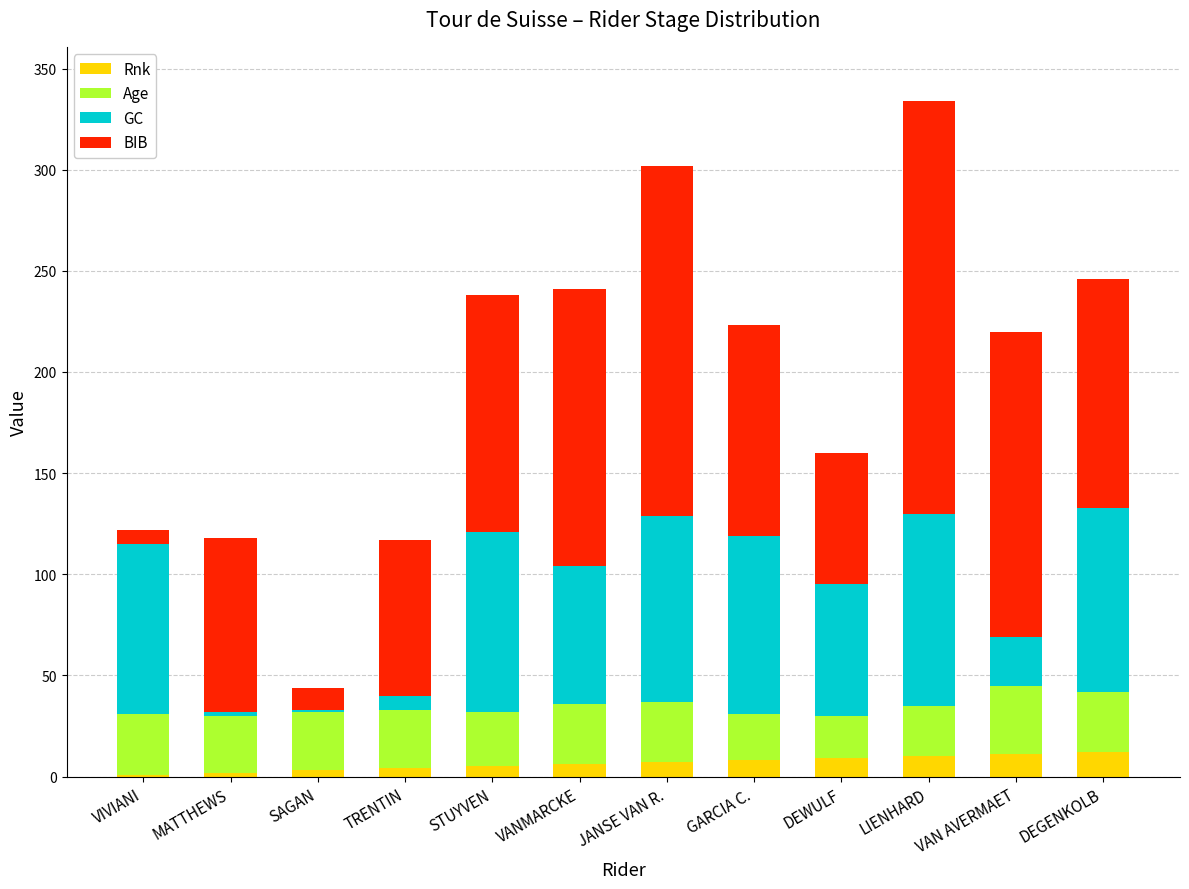

At which category is the sum across all series the highest?

LIENHARD